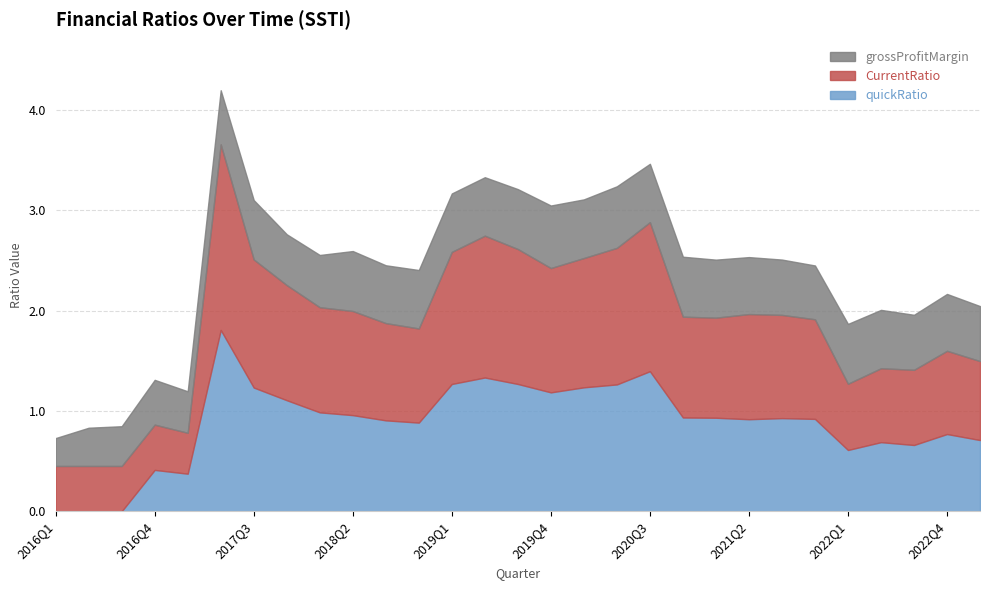

Which label corresponds to the smallest value in the chart?

2016Q1